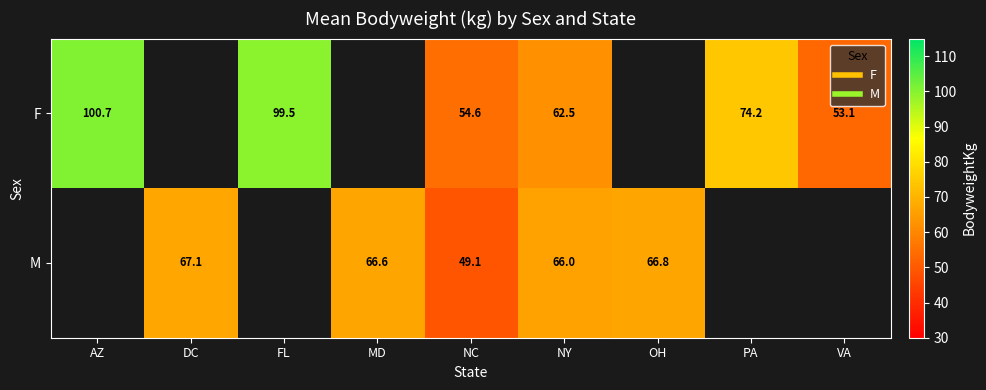

Where does the F series first go above 54?

AZ